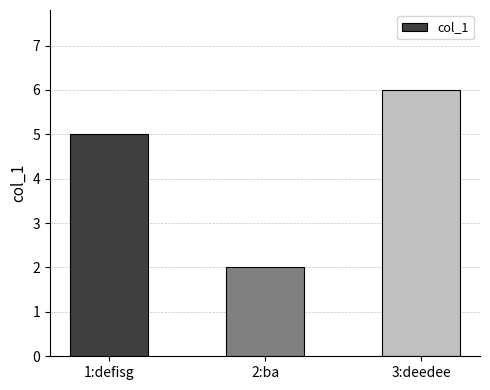

Rank the categories by value from lowest to highest.

2:ba, 1:defisg, 3:deedee